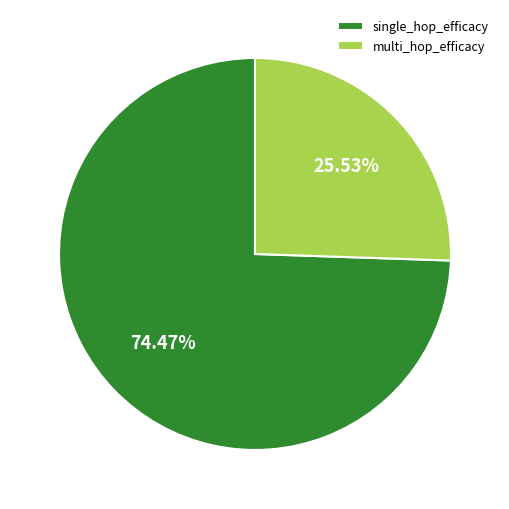

Does single_hop_efficacy represent more than half of the total?

Yes